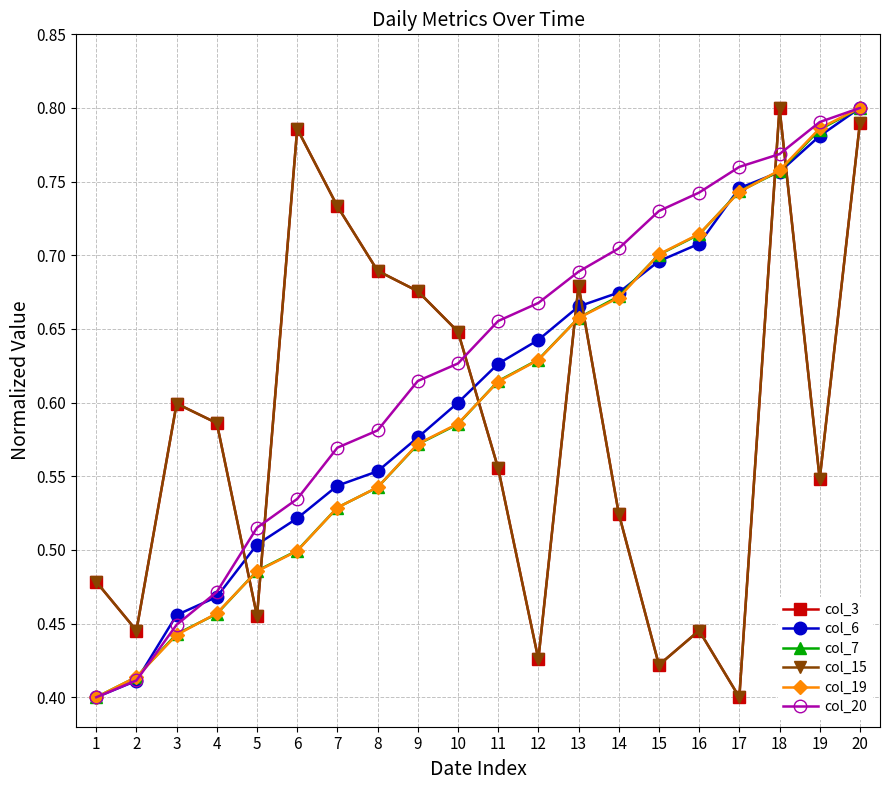

The col_19 series shows 1.1 at 14. True or false?

False